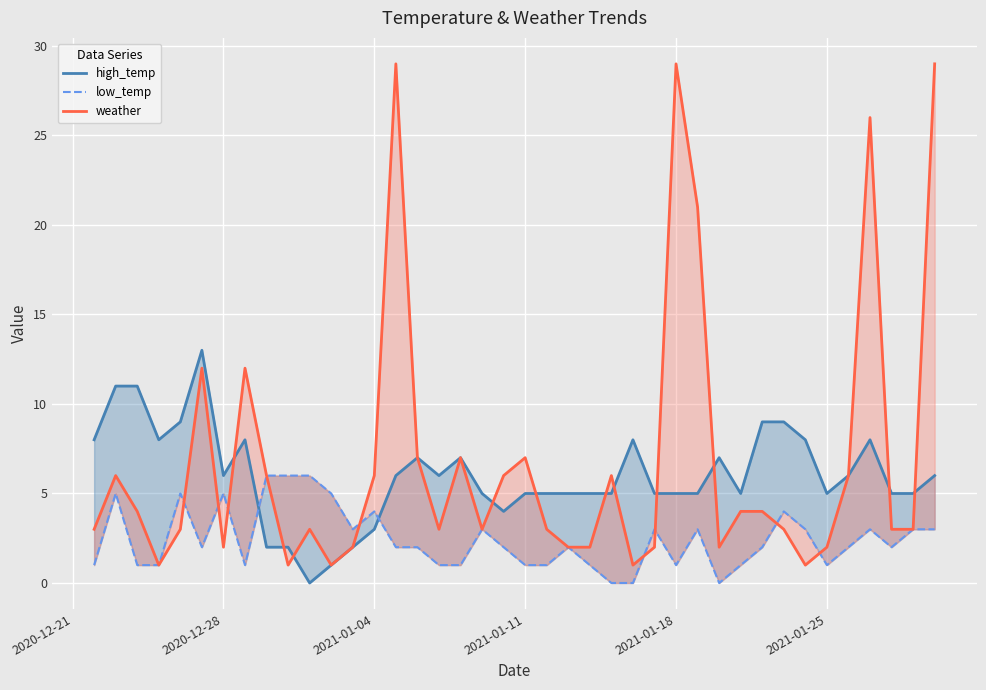

How many values in high_temp are above zero?

39